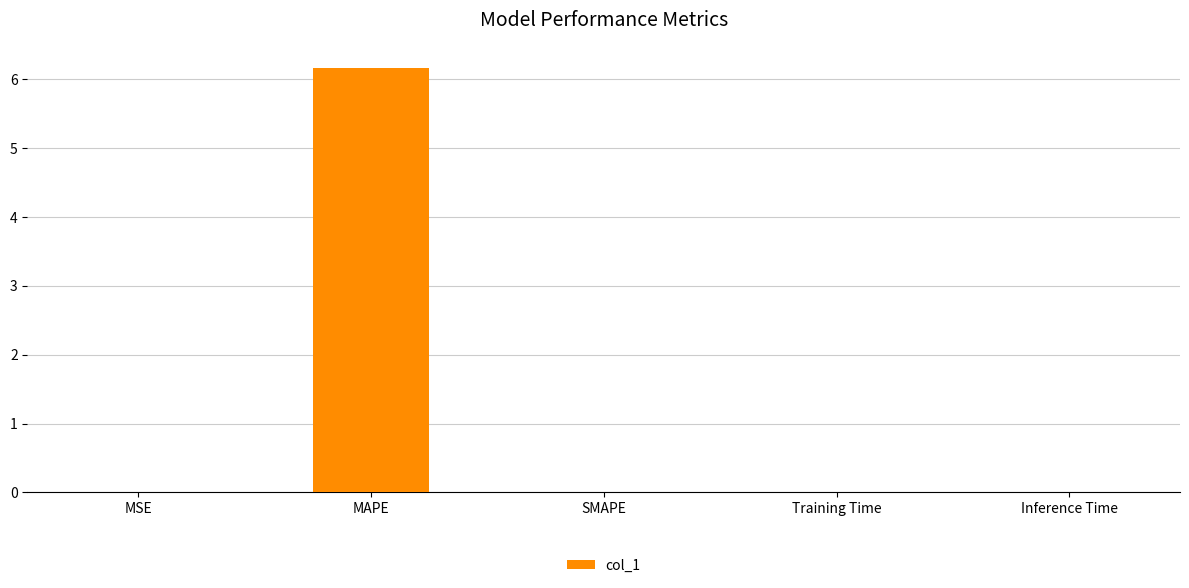

What is the greatest value displayed?

6.2